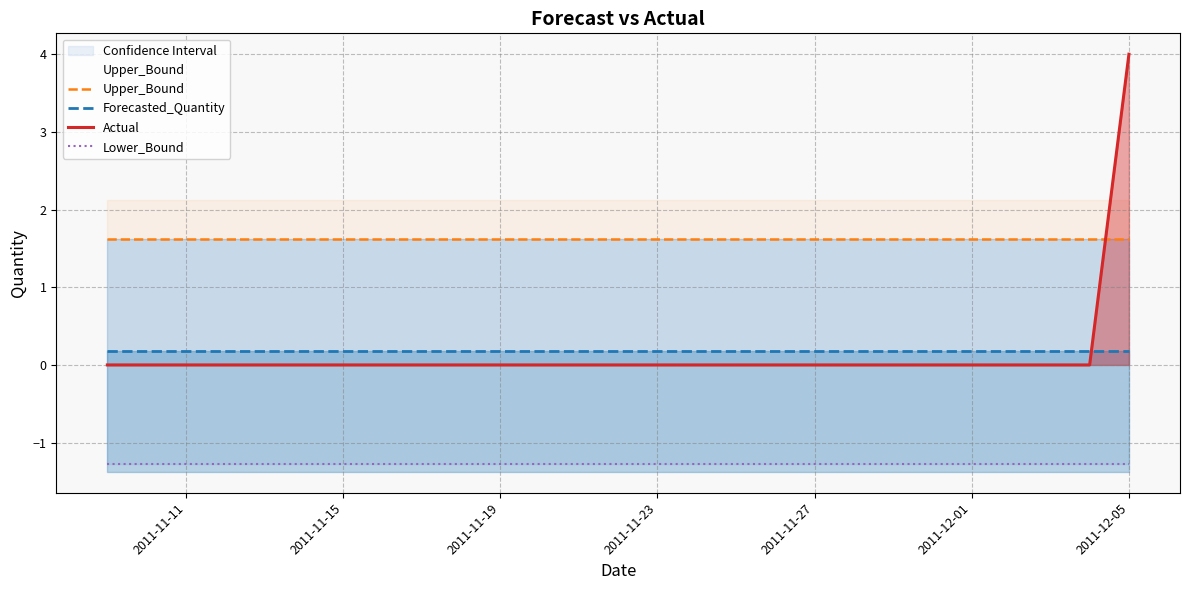

What is the maximum value shown in the chart?

4.0